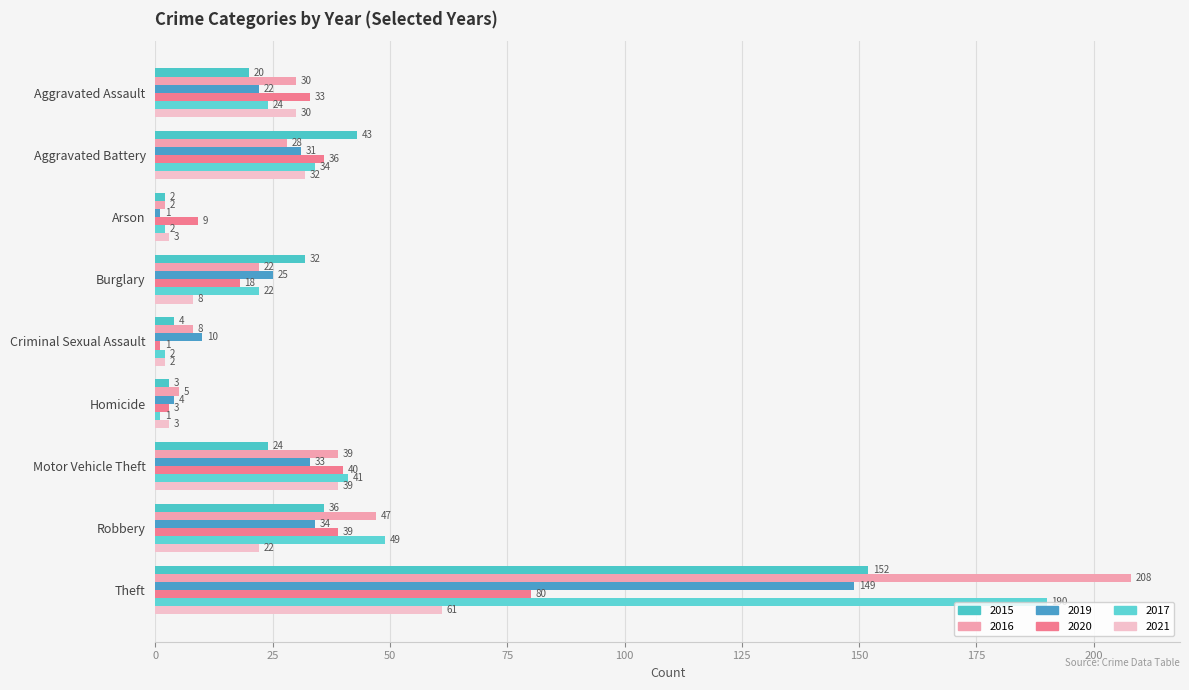

What is the lowest value of the 2021 series?

2